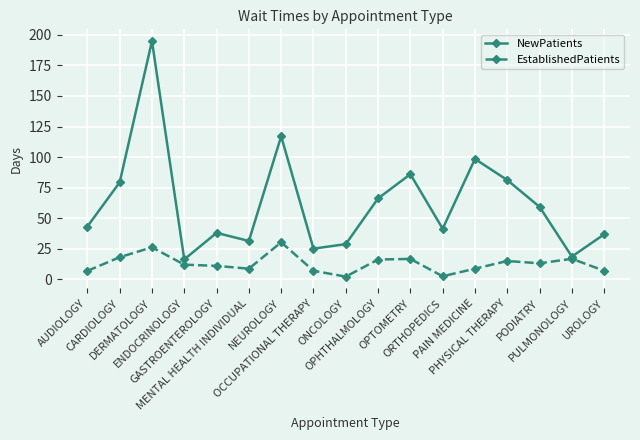

What is the value of the NewPatients point at the 1st from the left?

43.2